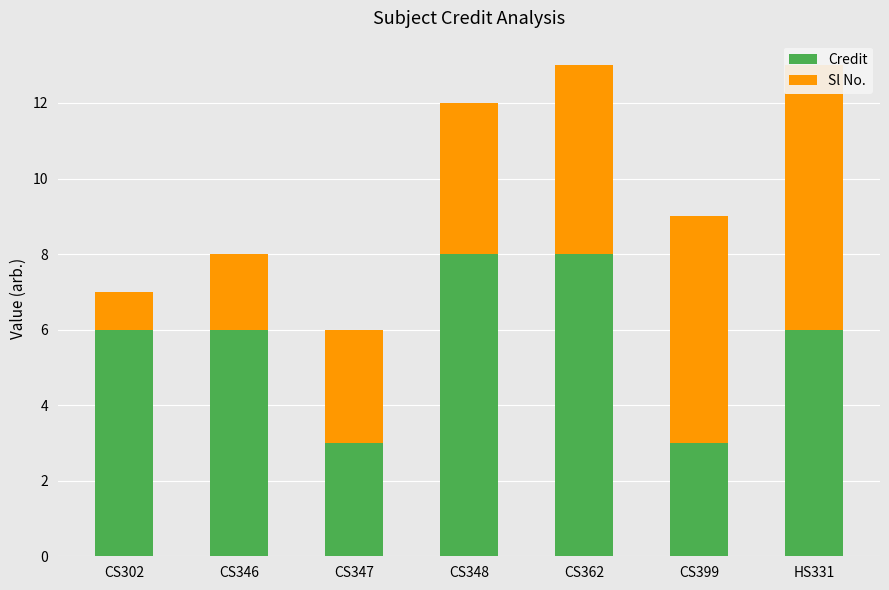

Which category has the lowest value in the Sl No. series?

CS302